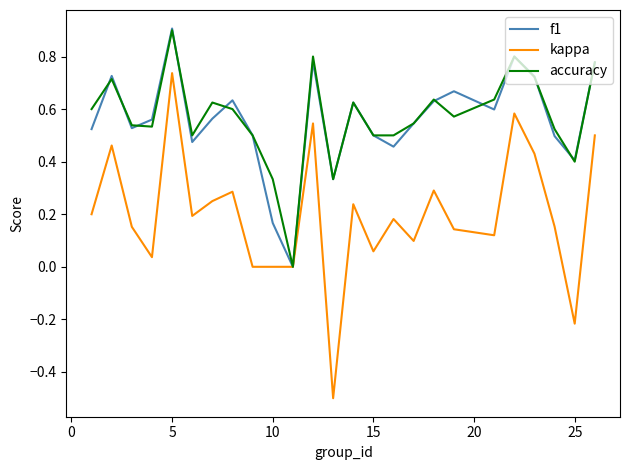

What is the minimum value shown in the chart?

-0.5